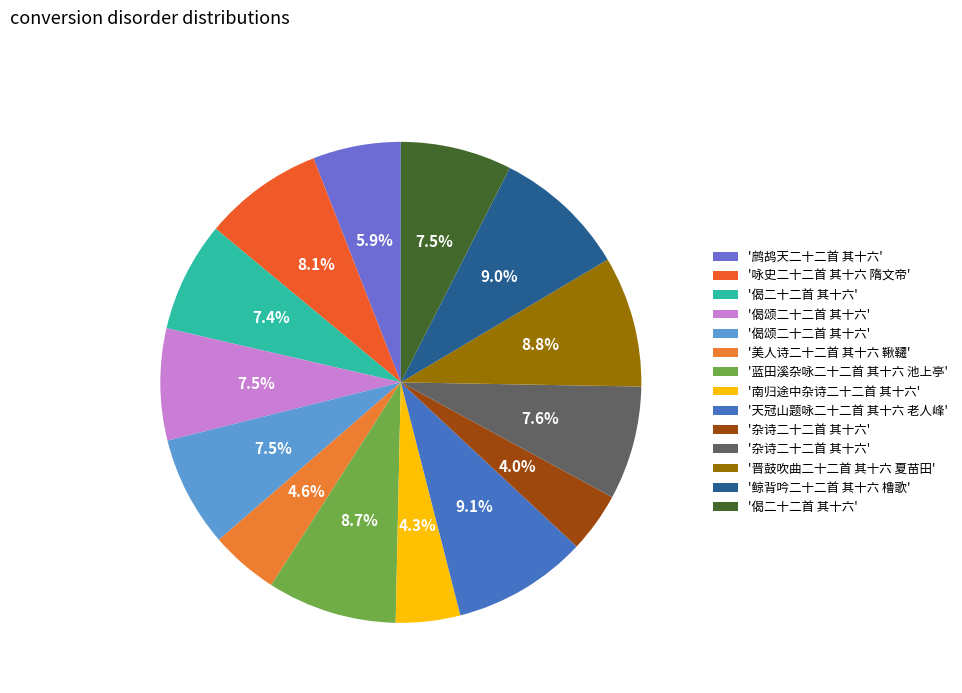

How many slices are in this pie chart?

14